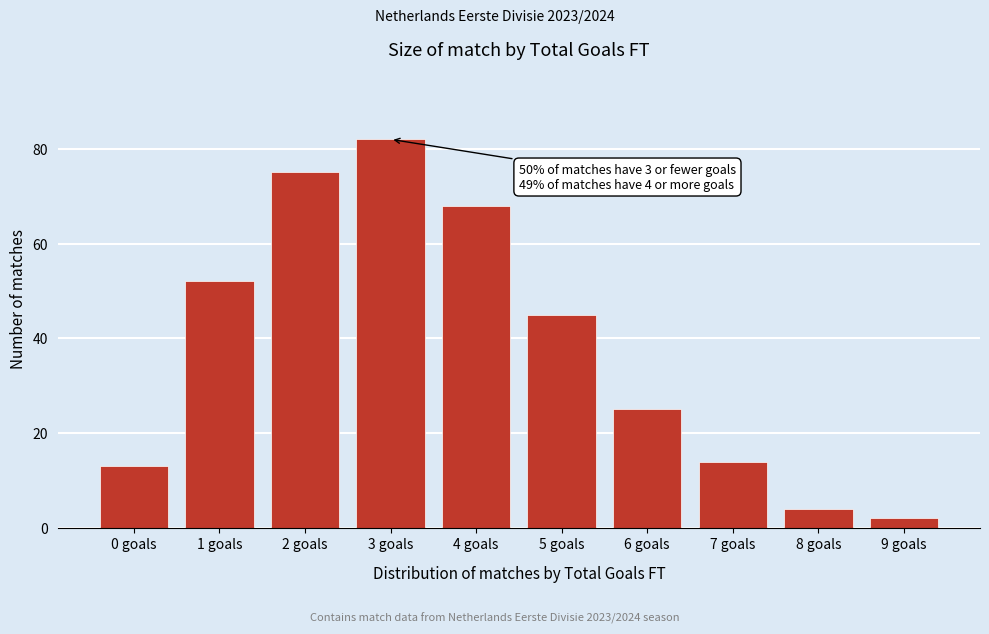

Reading right to left, transcribe all the data shown in this chart.

9 goals=2	8 goals=4	7 goals=14	6 goals=25	5 goals=45	4 goals=68	3 goals=82	2 goals=75	1 goals=52	0 goals=13